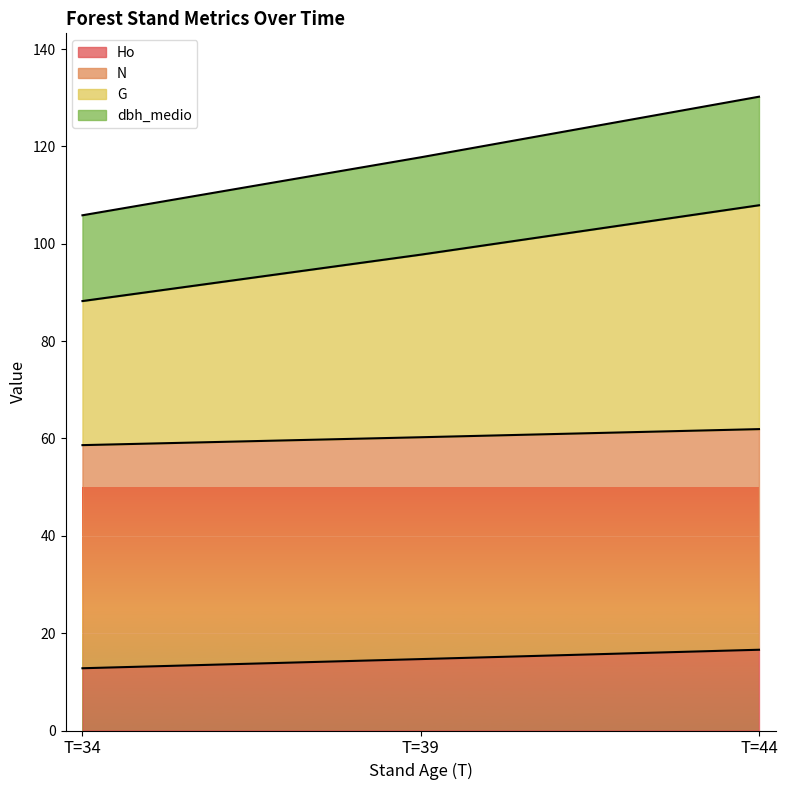

True or false: dbh_medio has a value of 55.3 at T=39.

False